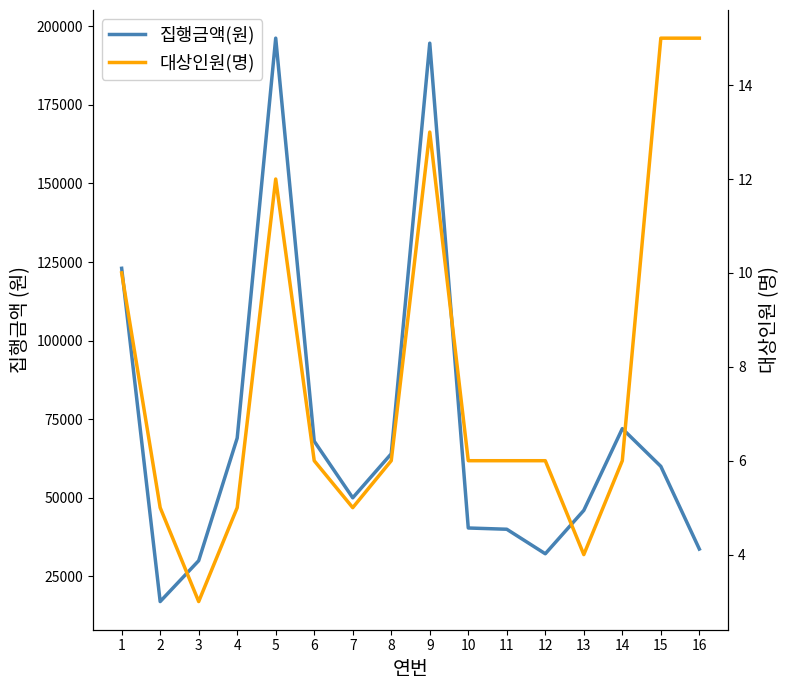

True or false: 대상인원(명) has a value of 9 at 14.

False